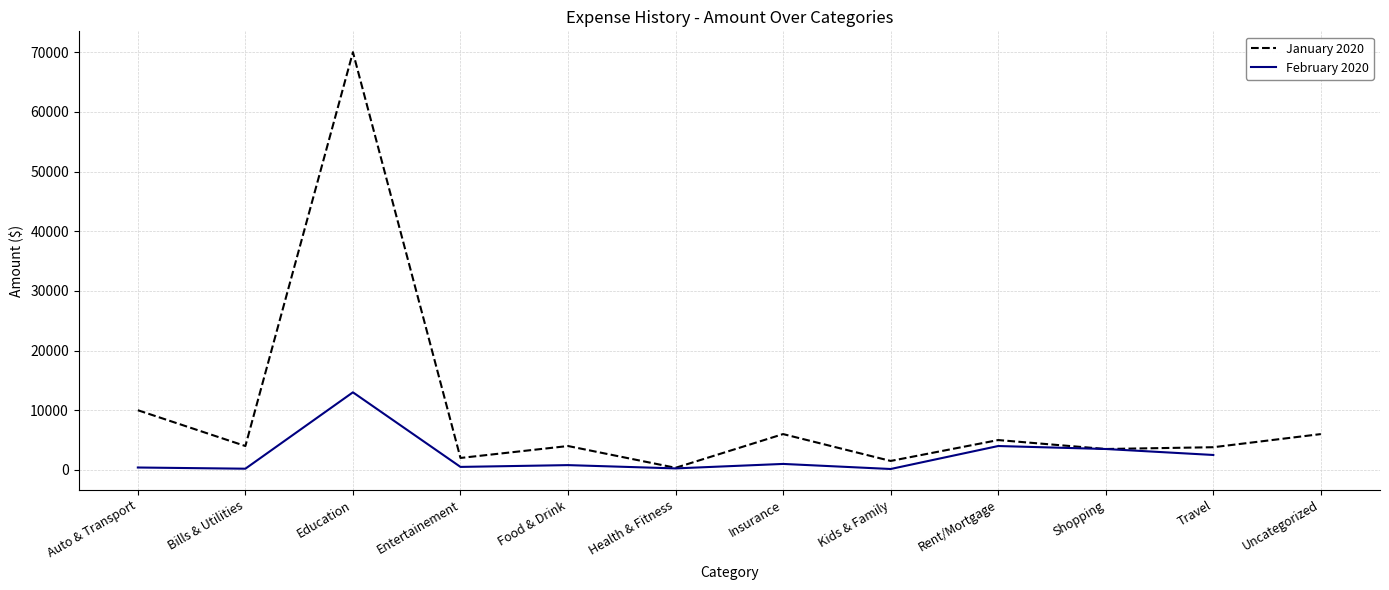

Rank the categories by value from lowest to highest.

Health & Fitness, Kids & Family, Entertainement, Shopping, Travel, Bills & Utilities, Food & Drink, Rent/Mortgage, Insurance, Uncategorized, Auto & Transport, Education